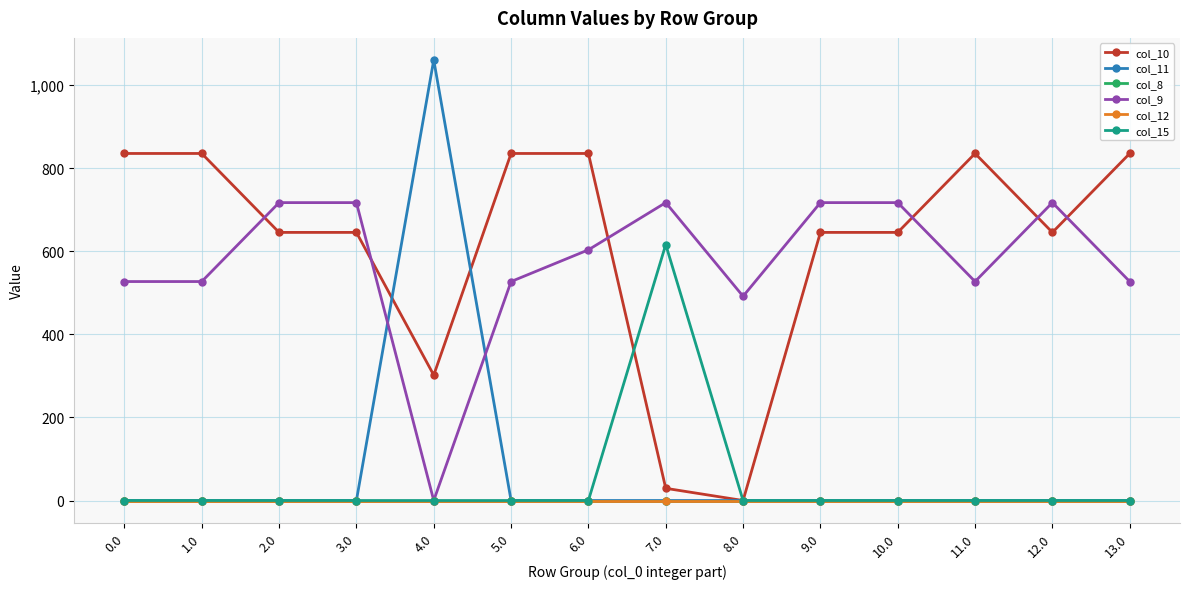

Does the chart display data point markers on the line(s)?

Yes